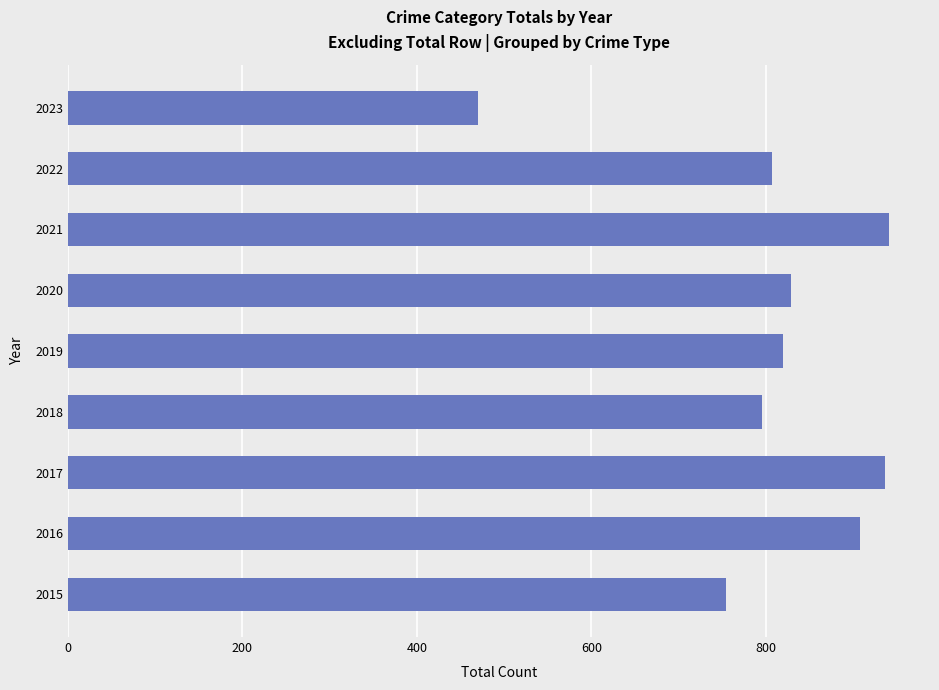

What is the average value?

807